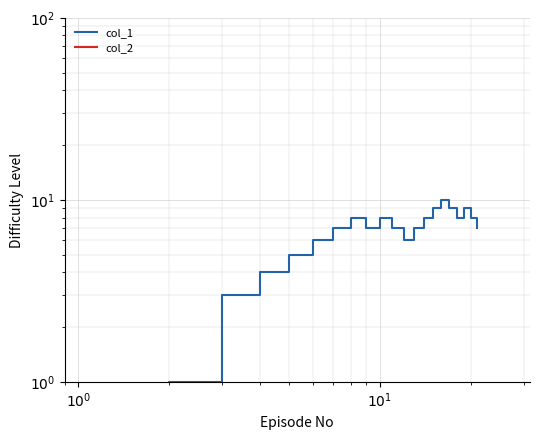

The value of col_2 at 13 is 0.8. True or false?

False